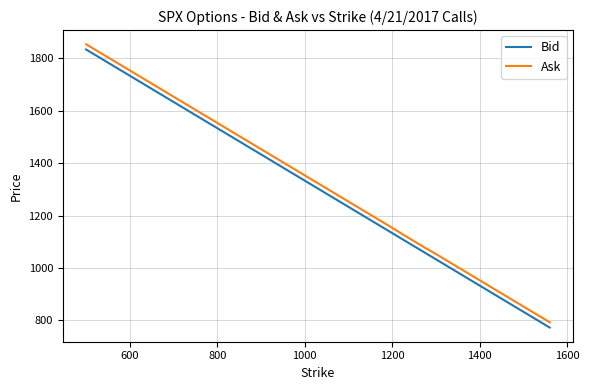

Which series has the widest spread of values?

Bid